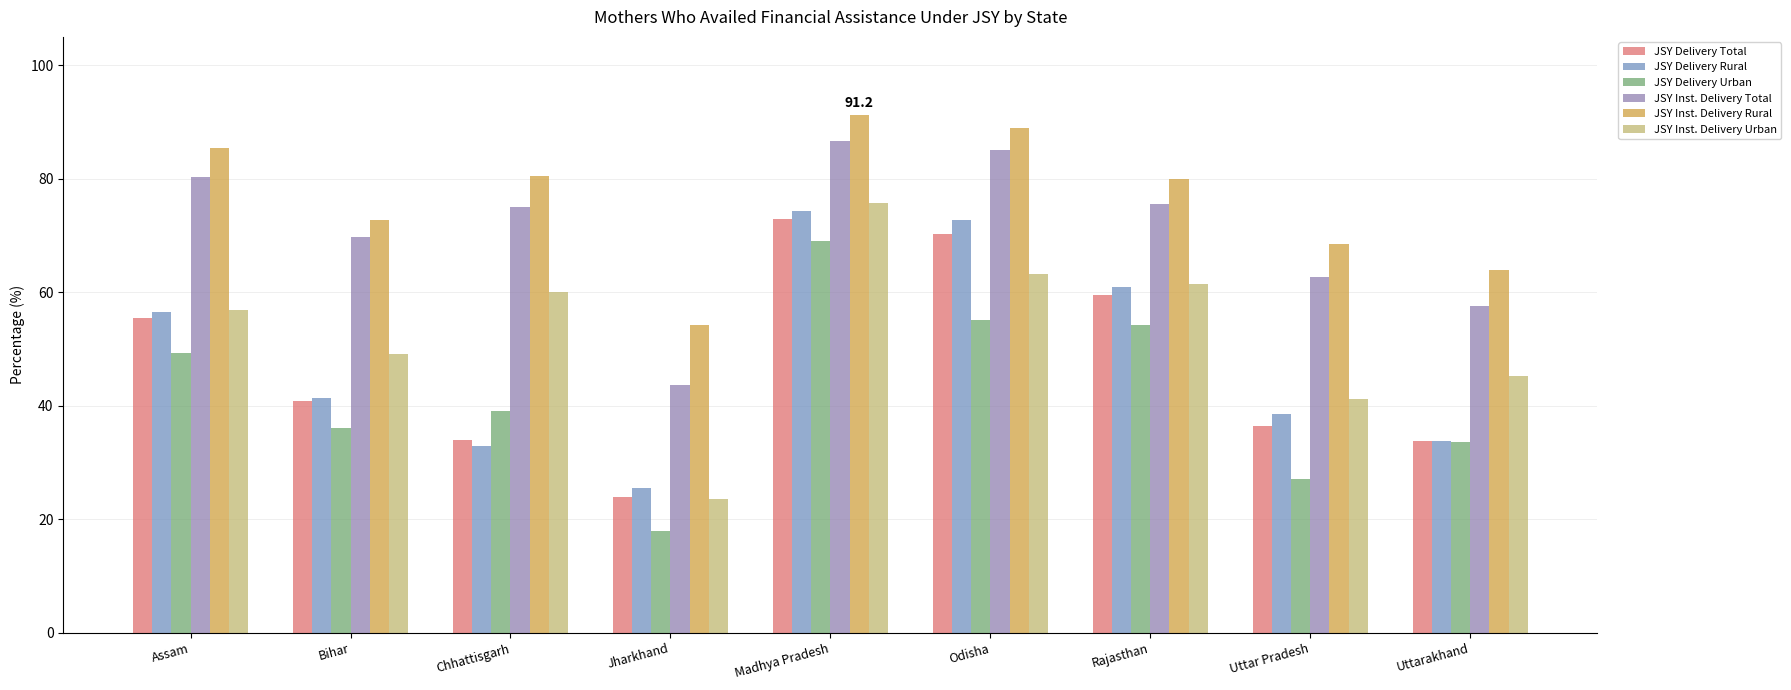

Does the chart contain stacked bars?

No